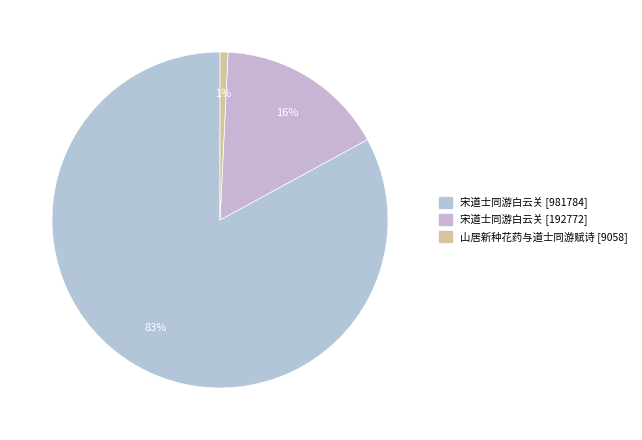

How many segments does this pie chart have?

3